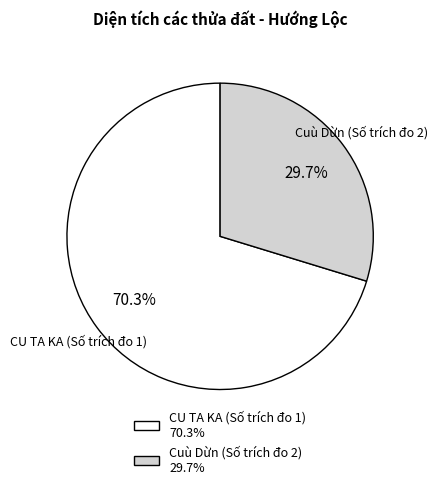

What percentage is the Cuù Dừn (Số trích đo 2) slice, to the nearest percent?

30%